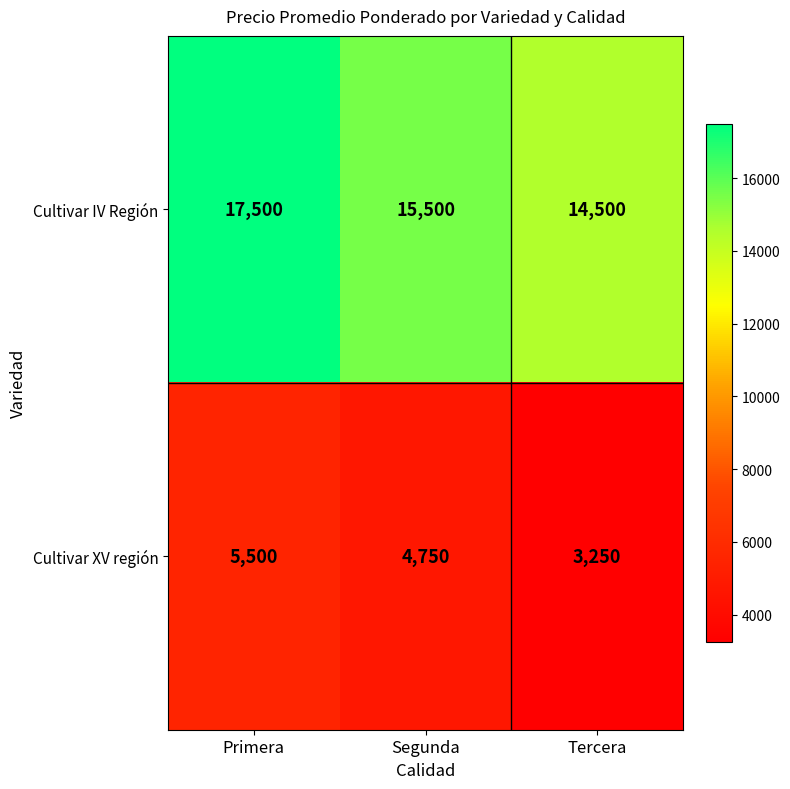

At which category is the sum across all series the highest?

Primera